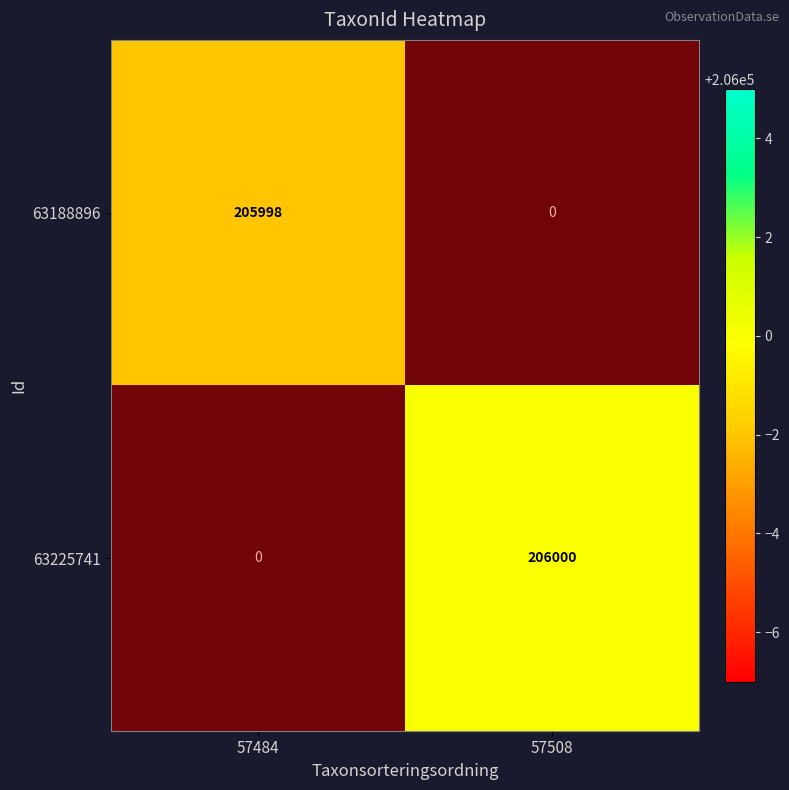

What is the maximum value for 63188896?

205998